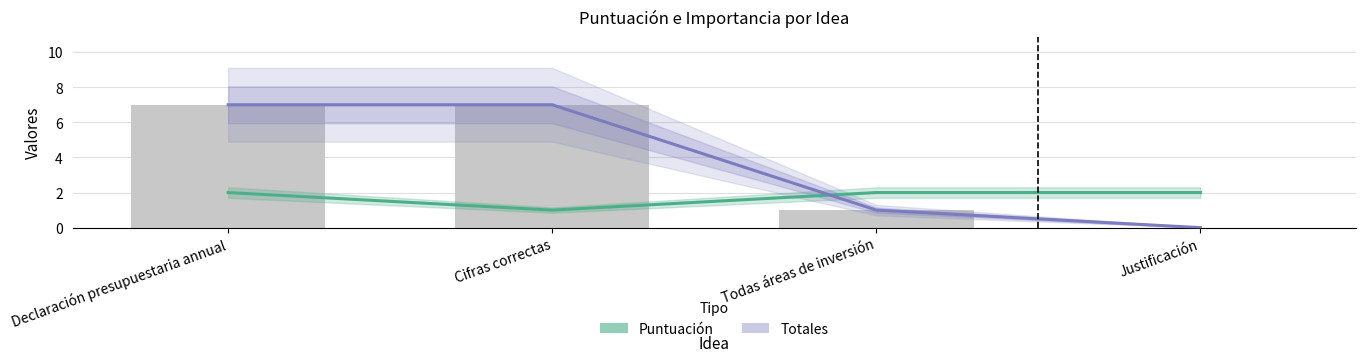

Between Todas áreas de inversión and Cifras correctas, which is larger?

Todas áreas de inversión